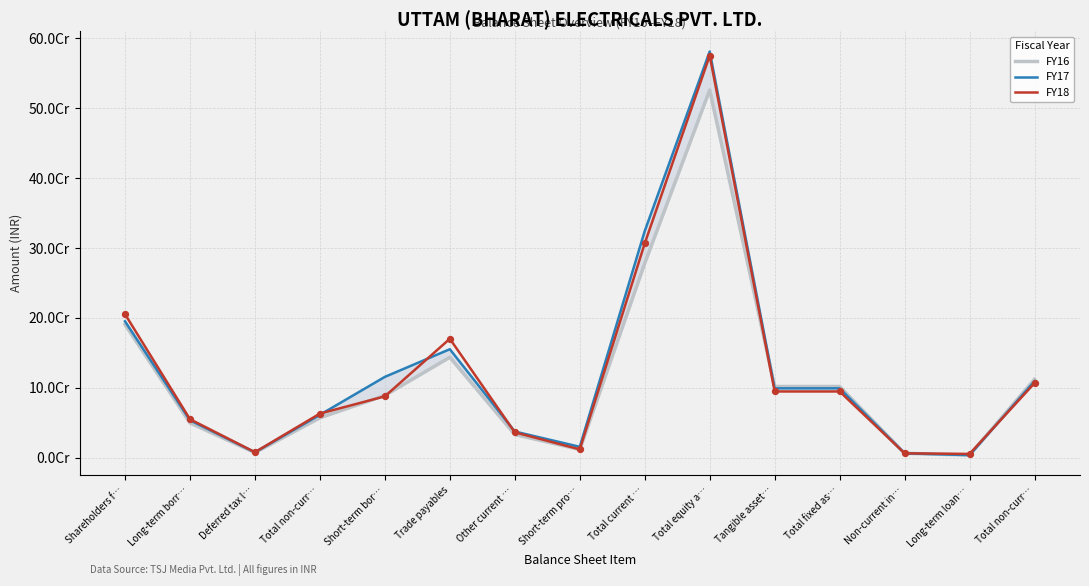

What are all the series names shown in the legend?

FY16, FY17, FY18